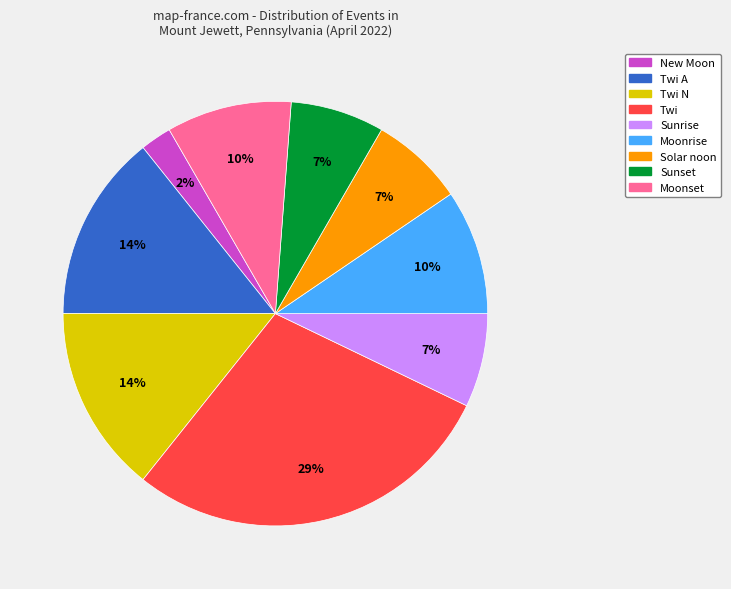

Is there any slice that represents more than half of the pie?

No